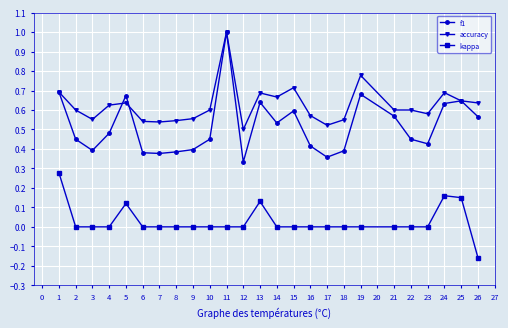

Which label corresponds to the largest value in the chart?

11